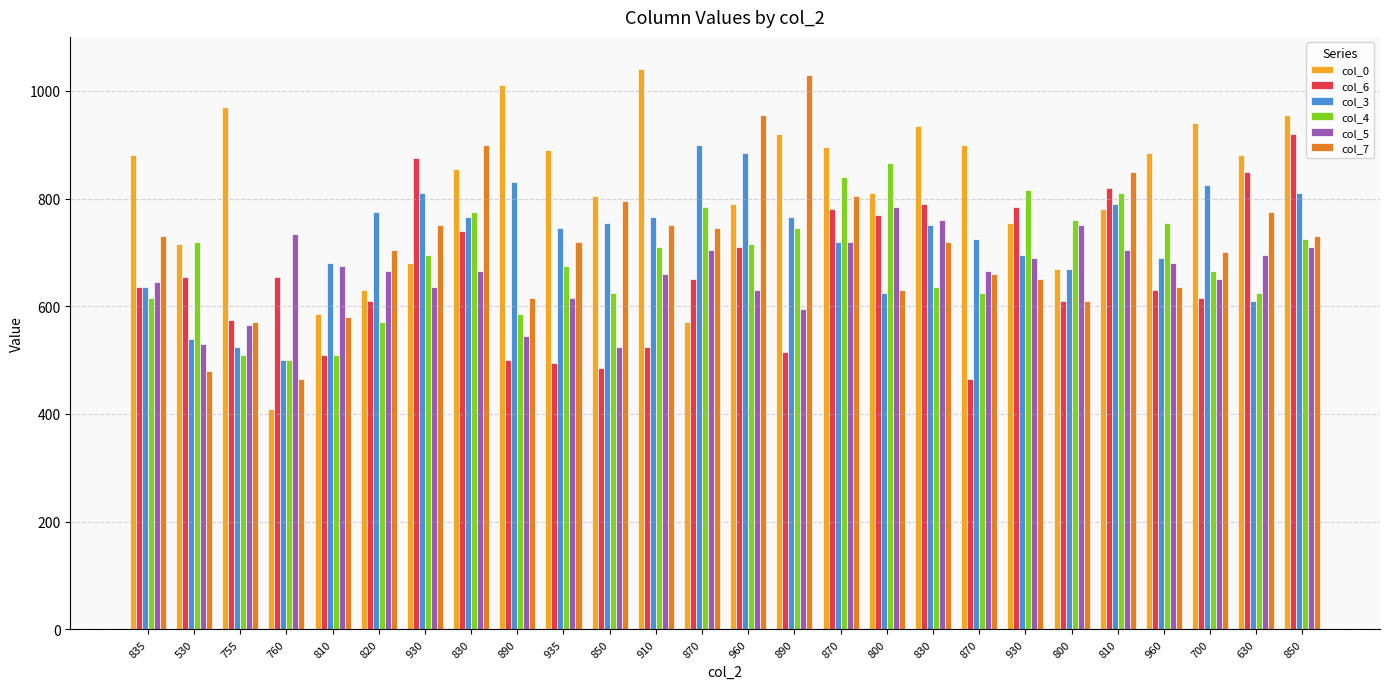

What is the difference between the second highest and minimum values in the col_0 series?

600